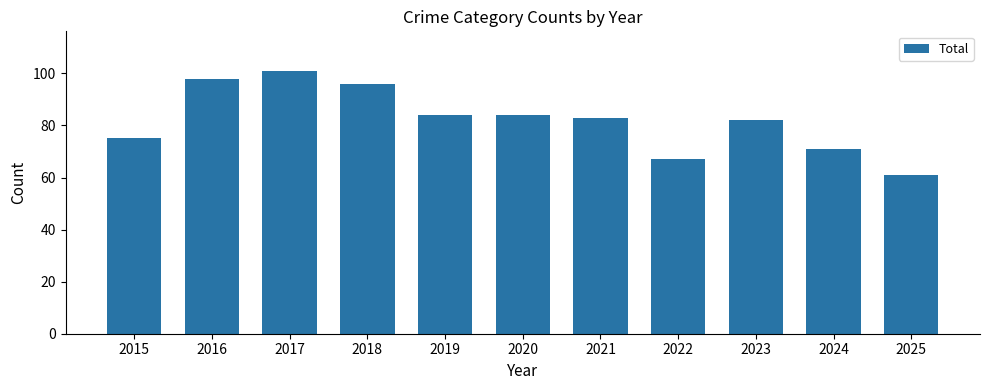

What is the value of the 9th bar from the left?

82